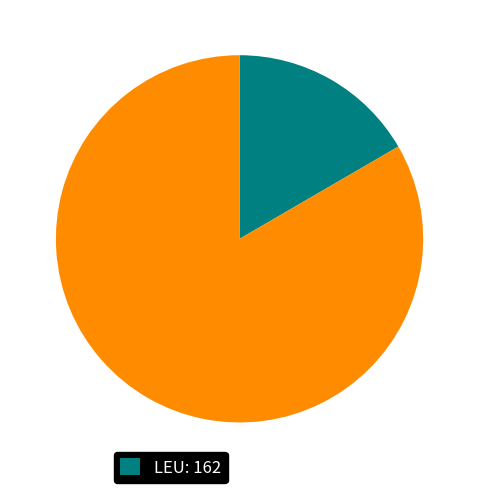

Is there any slice that represents more than half of the pie?

Yes